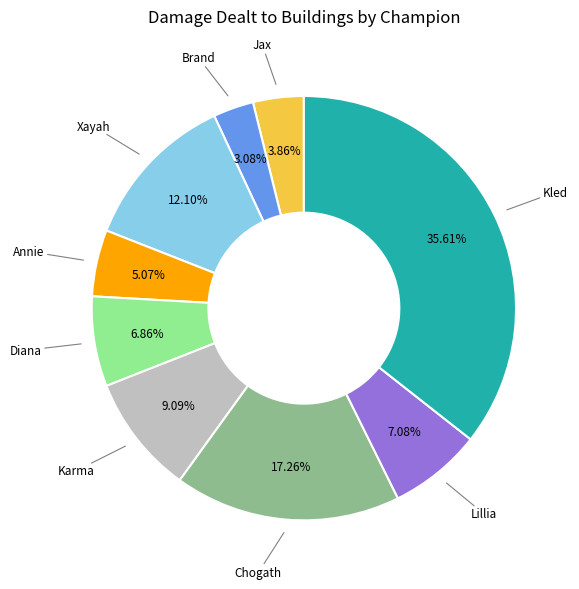

Does any single category account for the majority?

No